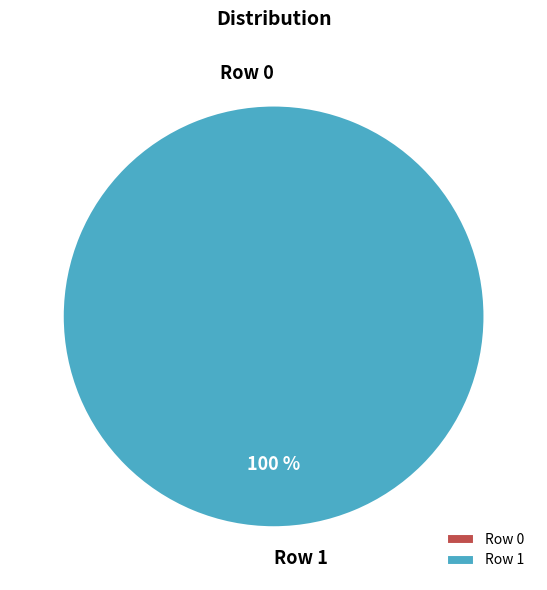

Which category accounts for the majority?

Row 1